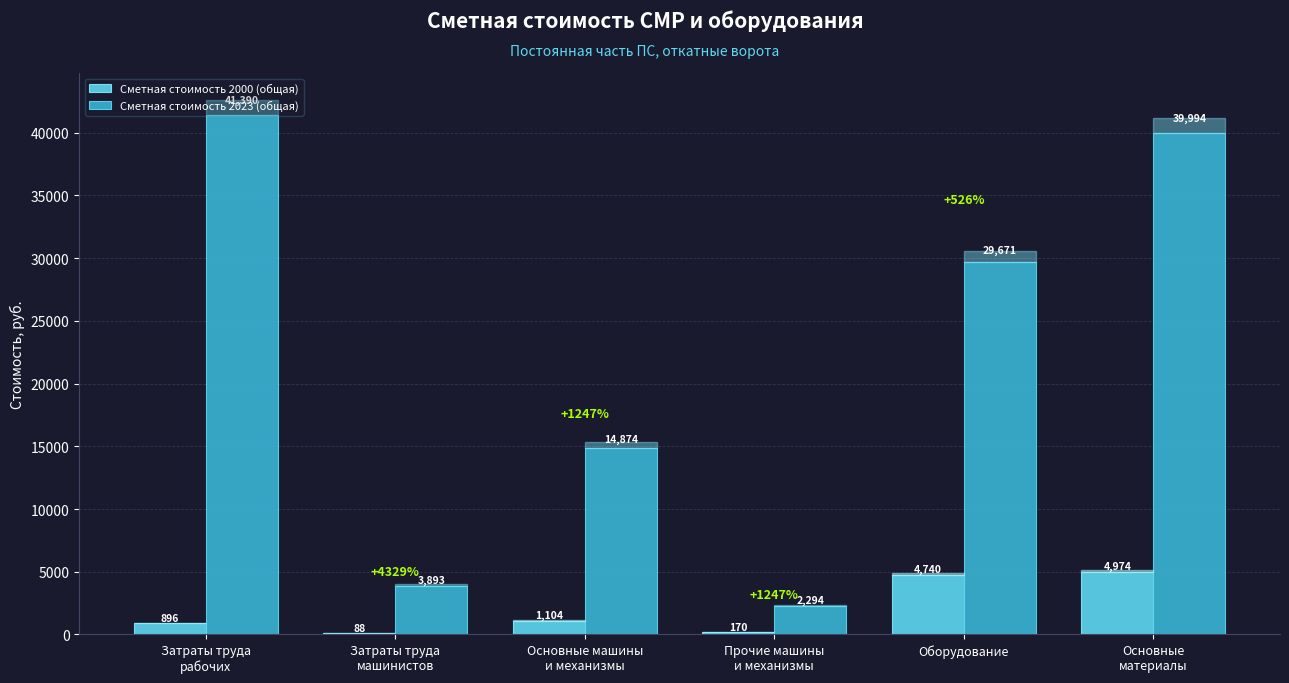

Are the bars horizontal?

No